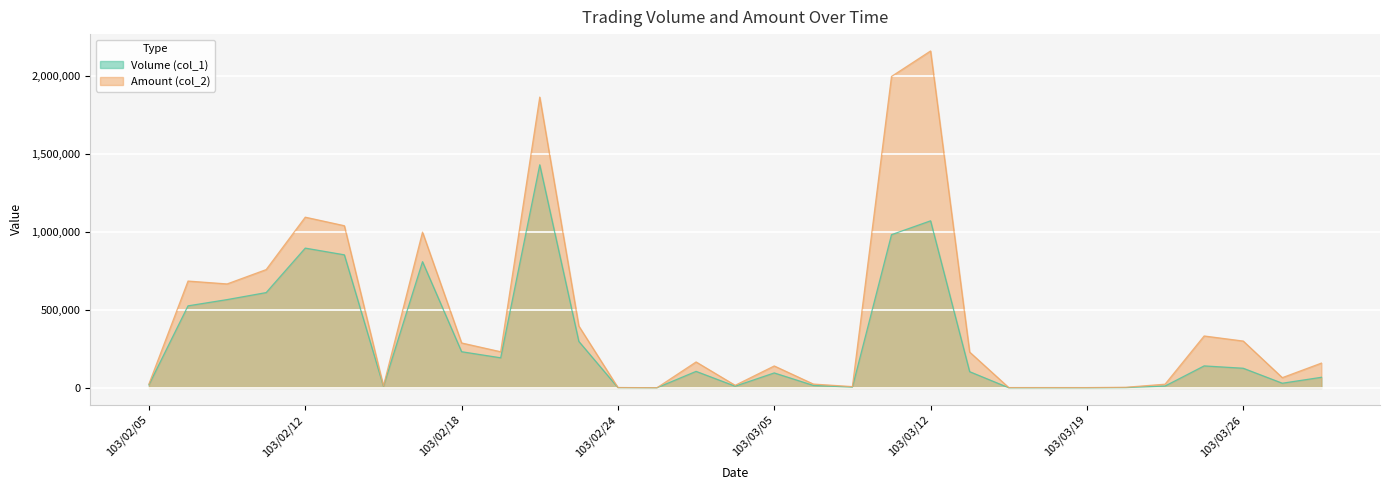

What is the average value of the Amount (col_2) series?

441822